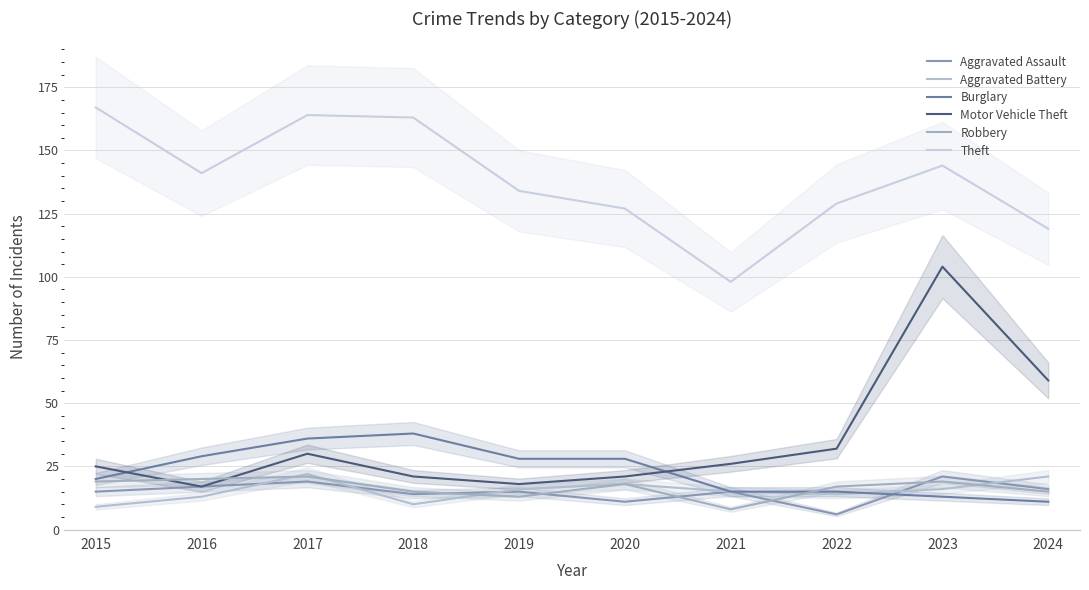

Between 2021 and 2017, which is larger?

2017